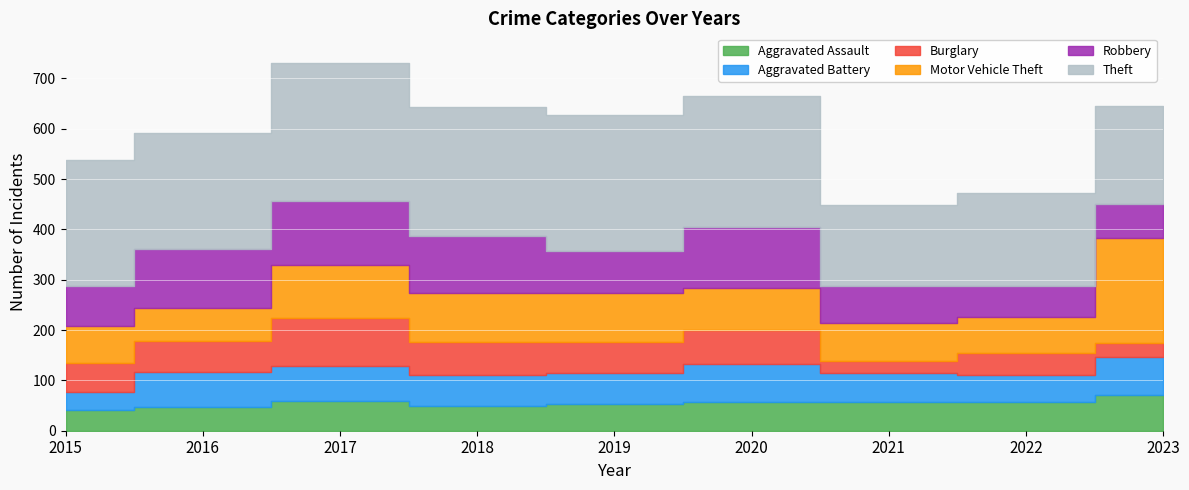

At which category does Robbery reach its first local valley?

2019